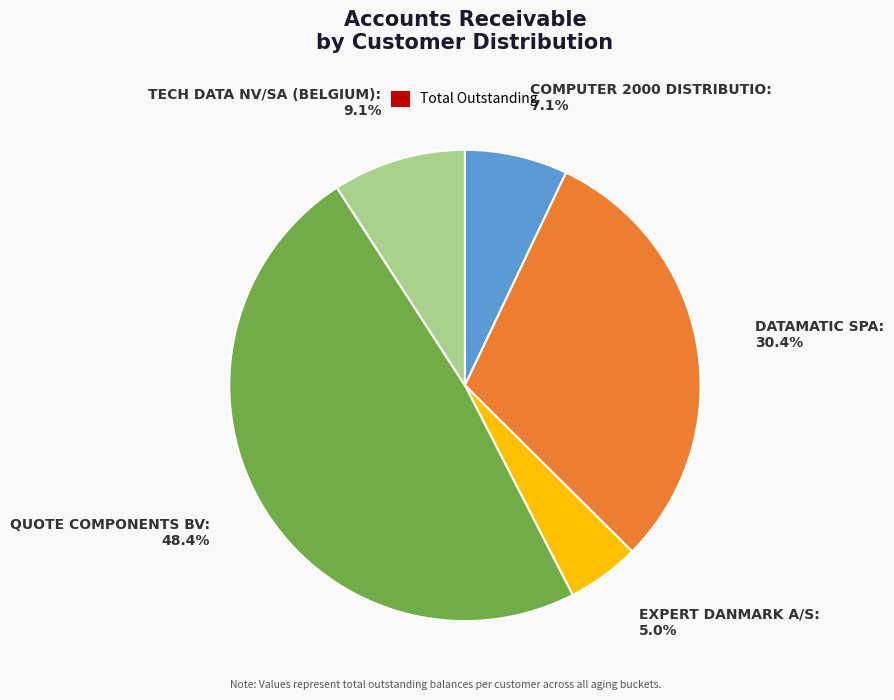

Is there any slice that represents more than half of the pie?

No